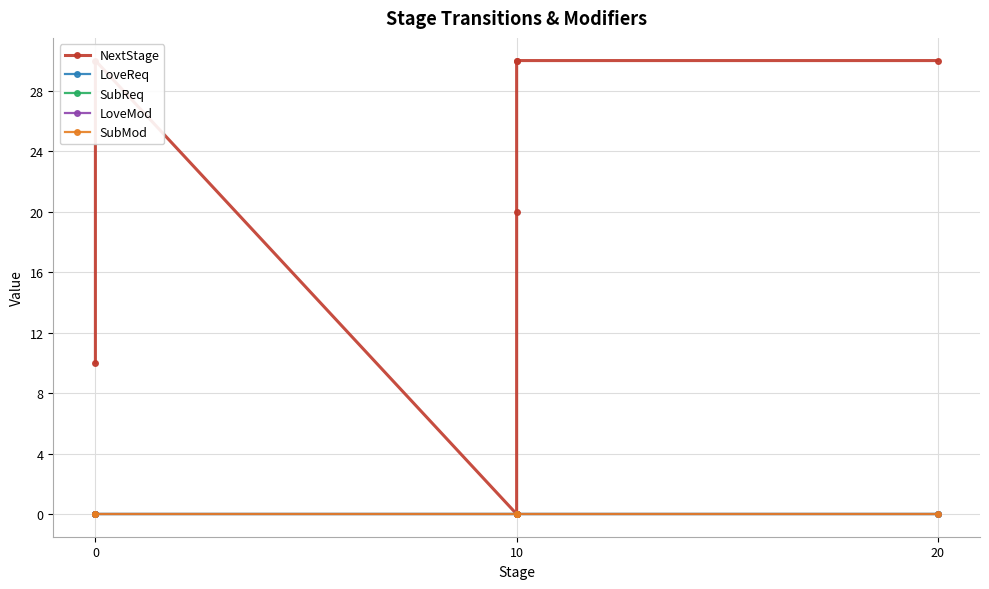

What is the total value across all series at 0?

10